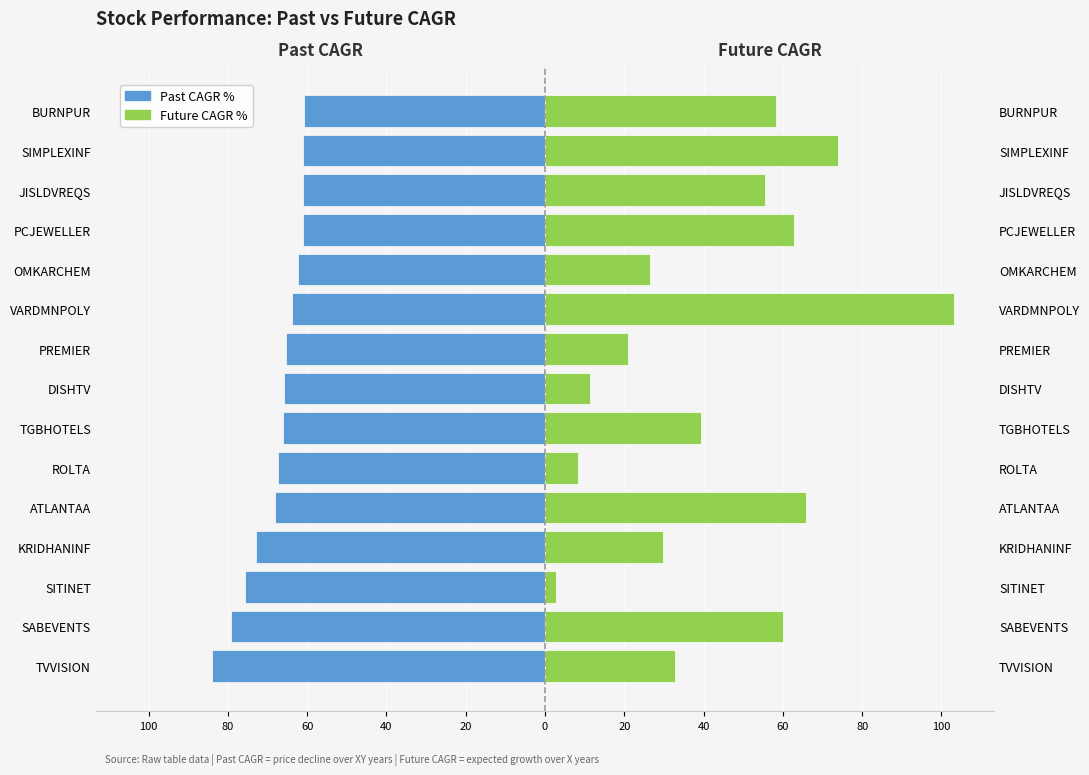

Which has a higher value, PCJEWELLER or SIMPLEXINF?

SIMPLEXINF